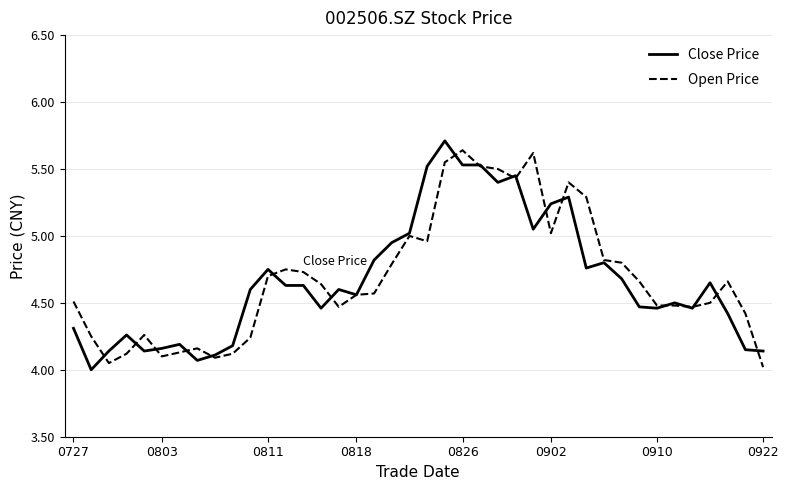

What is the highest value of the Close Price series?

5.7